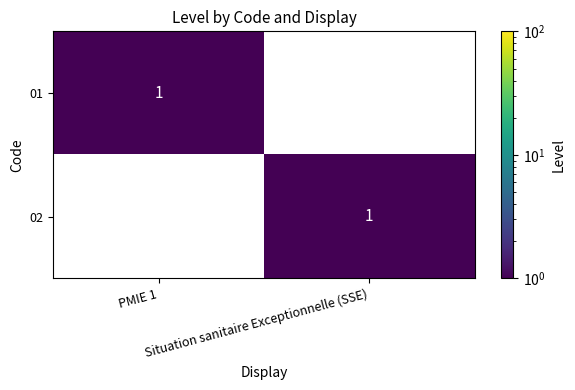

What is the sum of all 01 values?

1